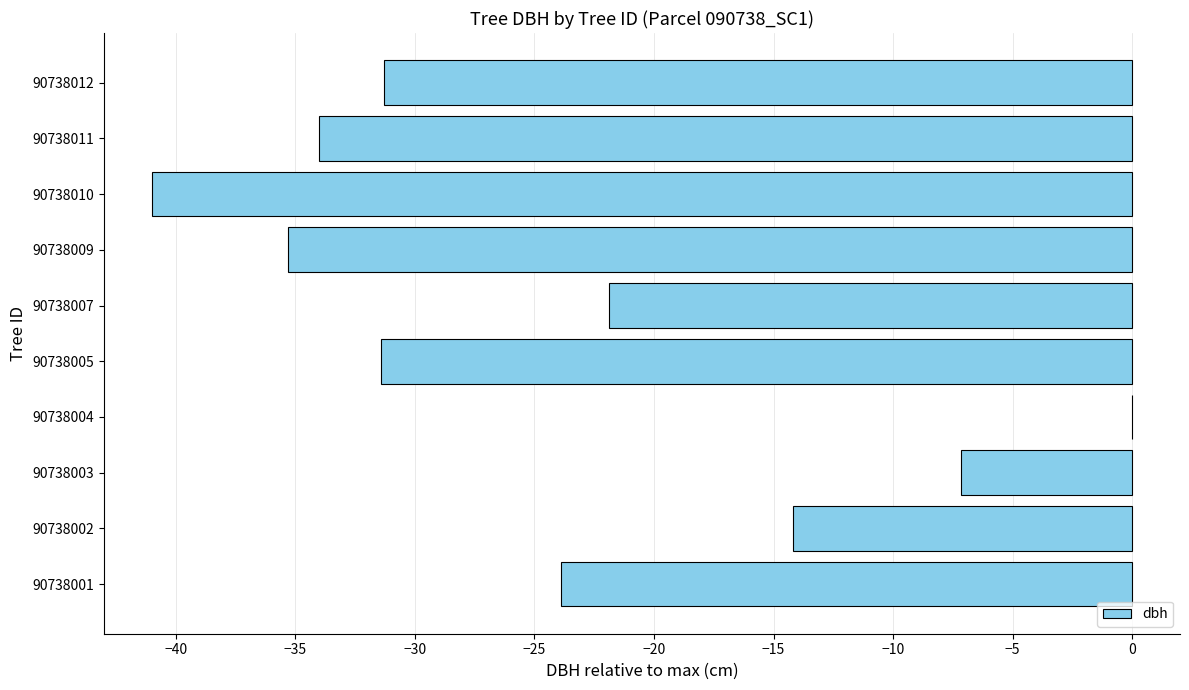

Which has a higher value, 90738007 or 90738009?

90738007